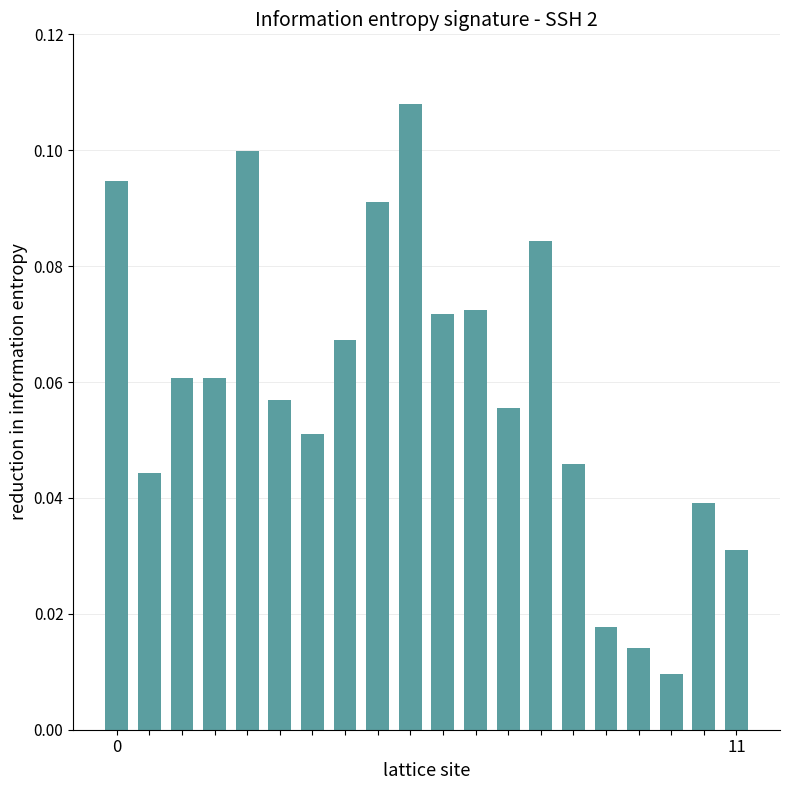

What is the sum of all values?

1.2